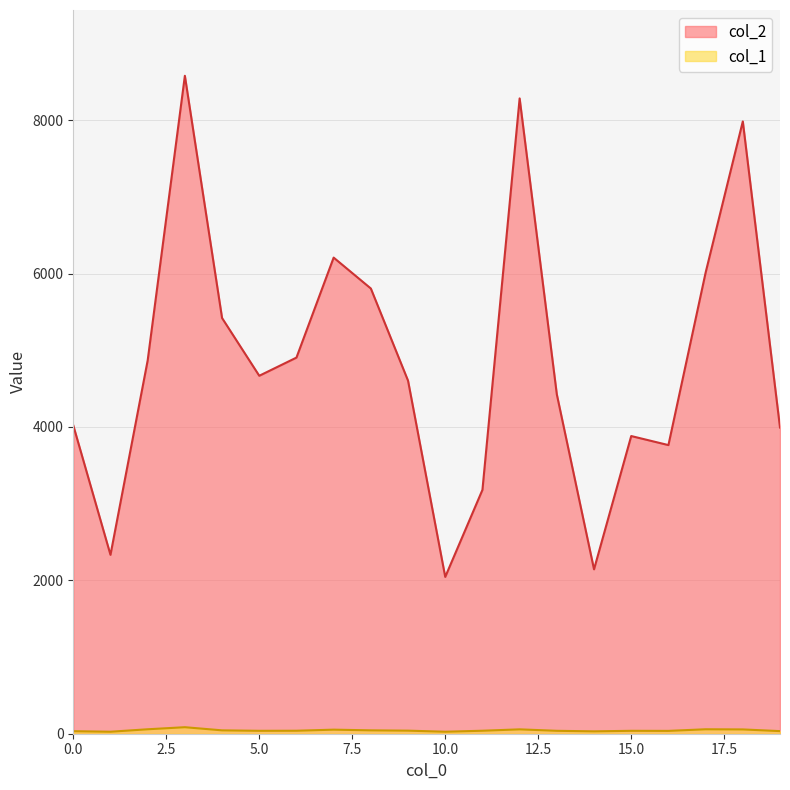

At how many categories does at least one series exceed 6685?

3